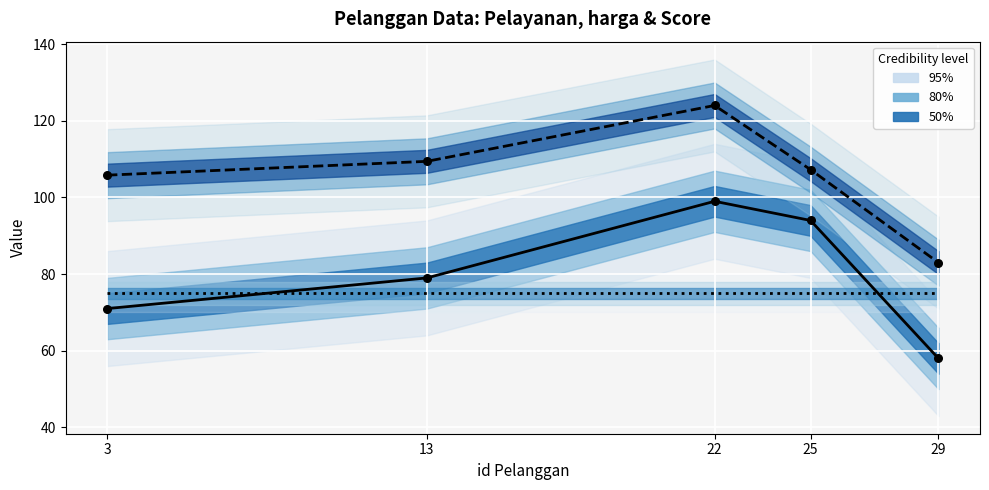

Which series has the largest total across all categories?

harga